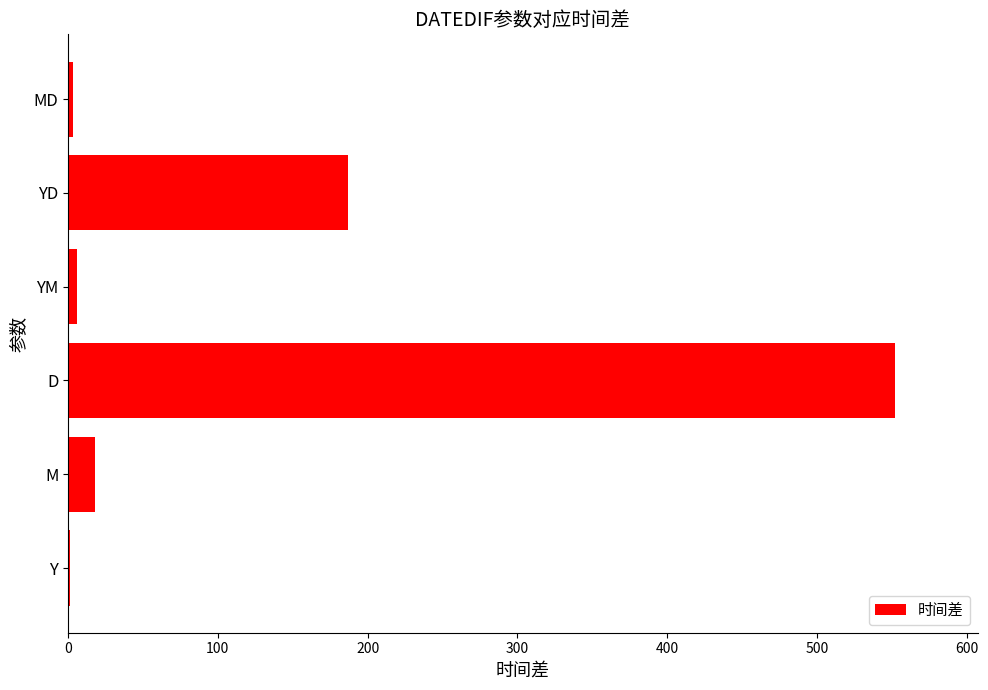

Which category has the highest value across all series?

D